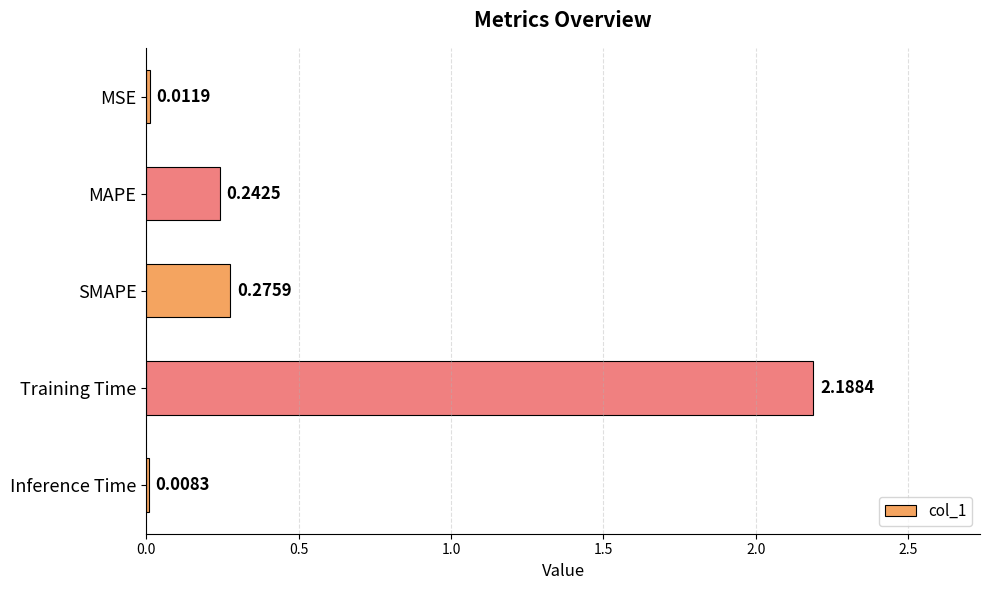

At which category does the chart reach its peak across all series?

Training Time